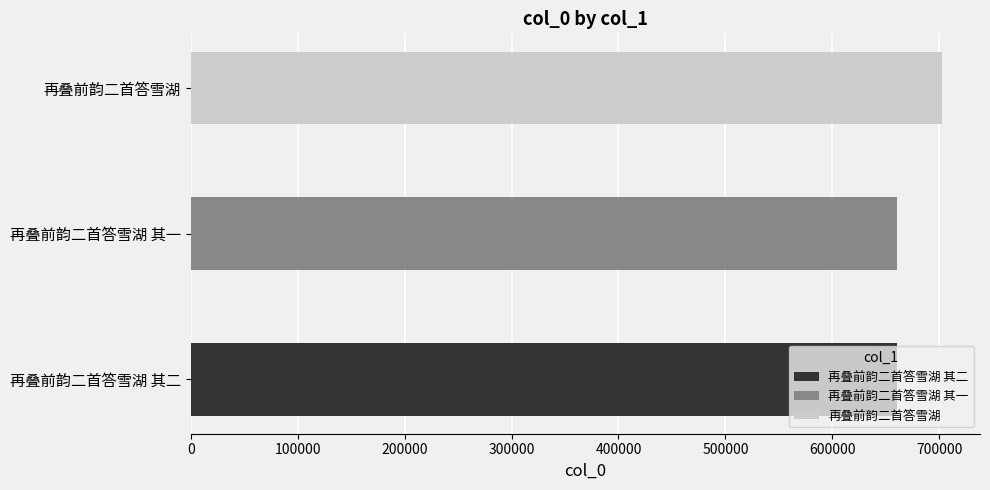

Where is the data nearest to the value 681641?

再叠前韵二首答雪湖 其二